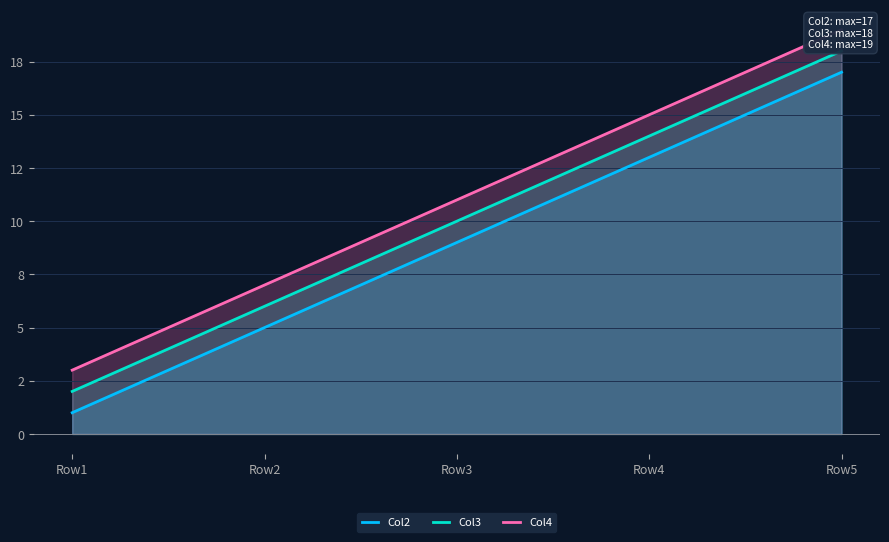

Which has a higher value, Row2 or Row1?

Row2